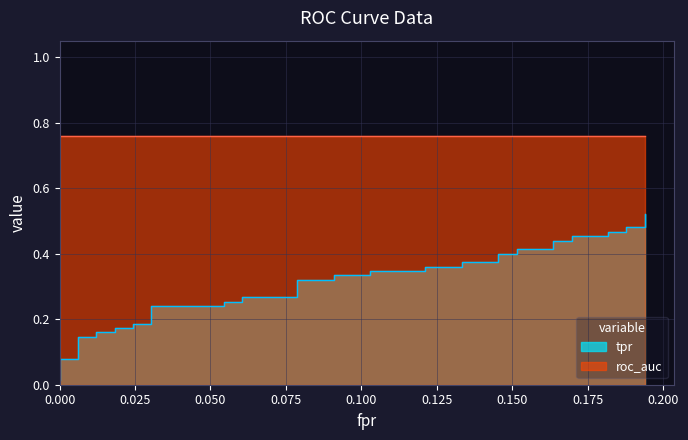

True or false: fpr and tpr cross at least once.

False